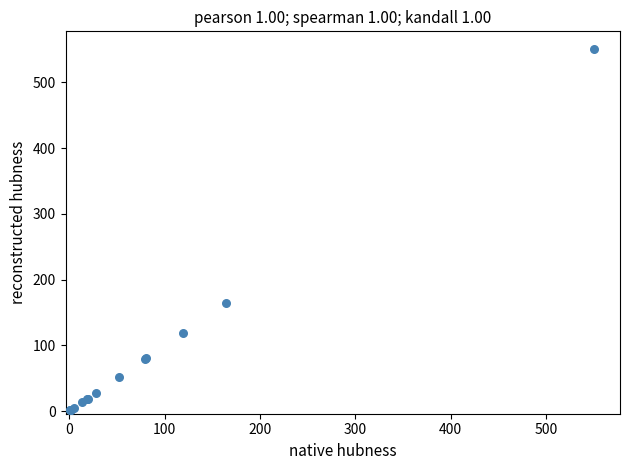

What Y value in the scatter plot is closest to 275?

164